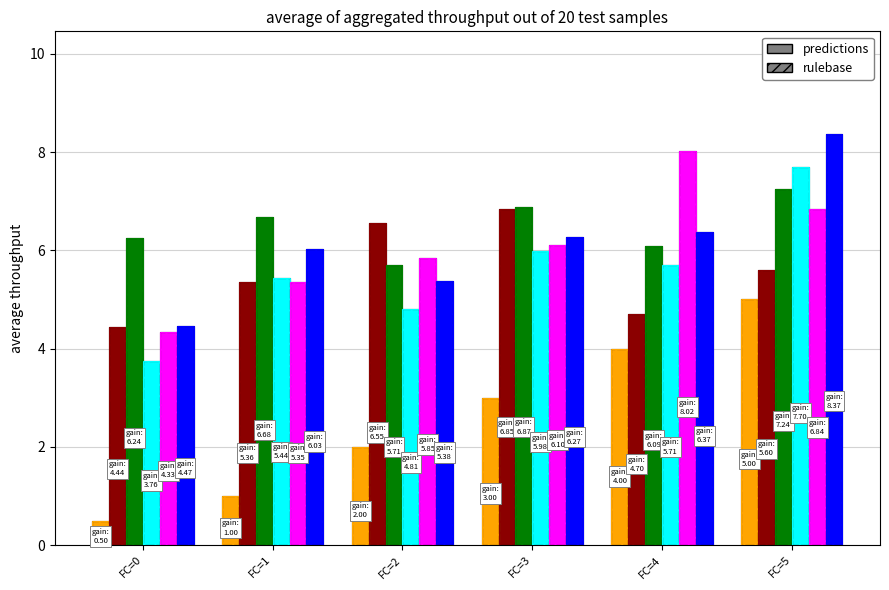

True or false: x1 has a value of 6.5 at FC=2.

True